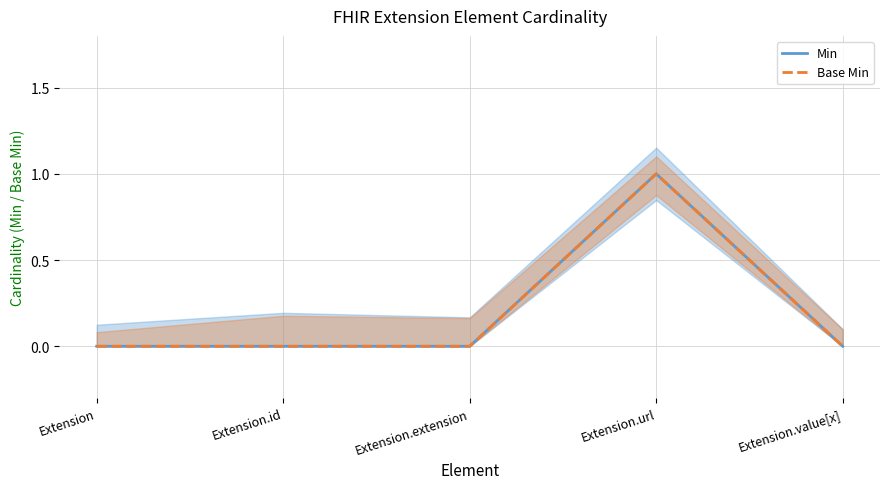

What is the difference between the maximum and minimum values in the Base Min series?

1